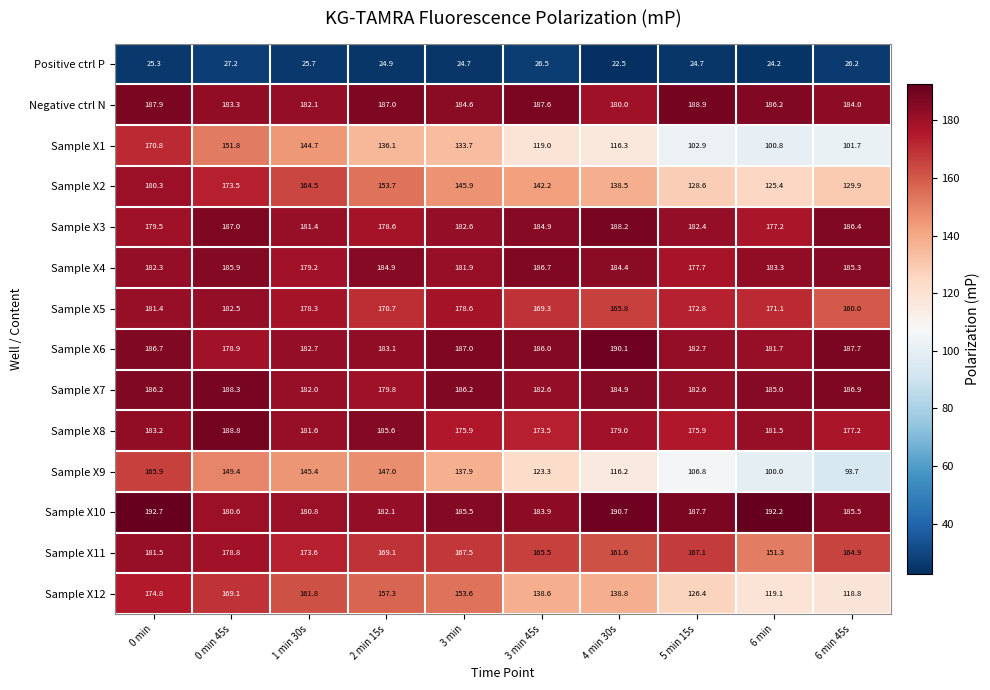

List the labels in order of Sample X4 value, largest first.

3 min 45s, 0 min 45s, 6 min 45s, 2 min 15s, 4 min 30s, 6 min, 0 min, 3 min, 1 min 30s, 5 min 15s